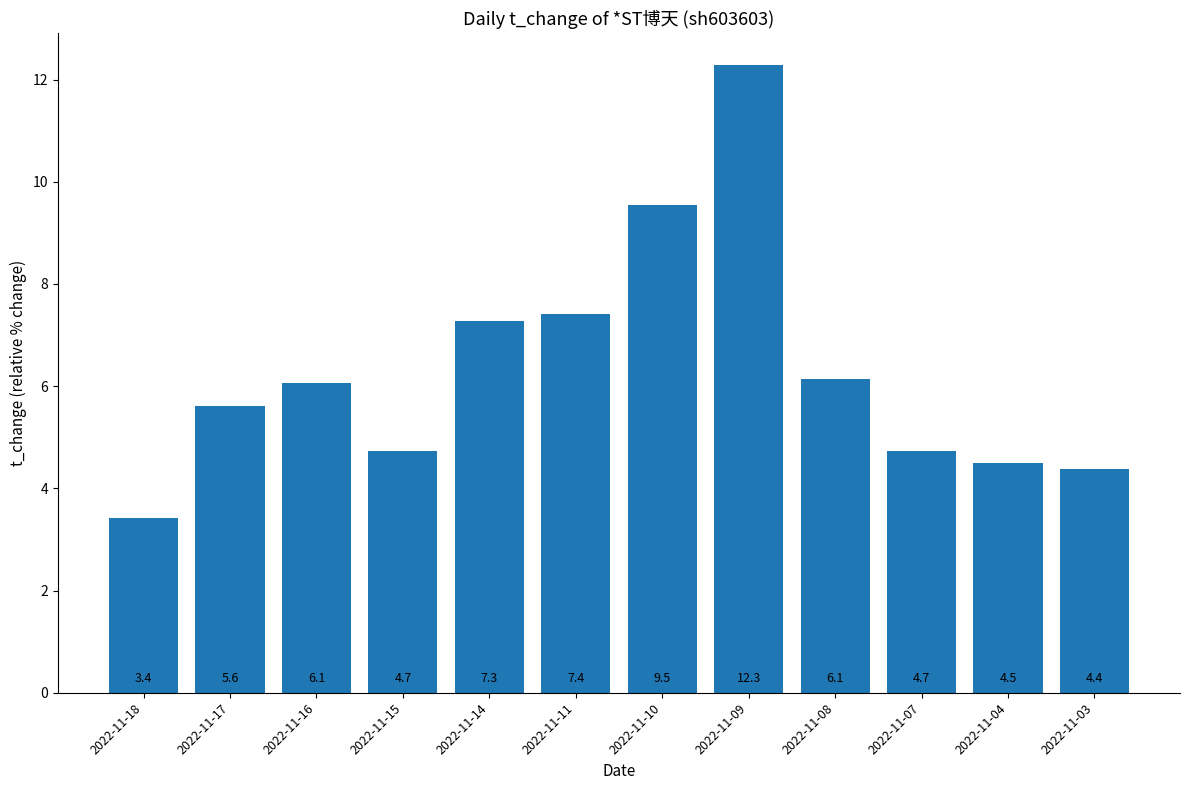

What is the difference between the maximum and minimum values?

8.9